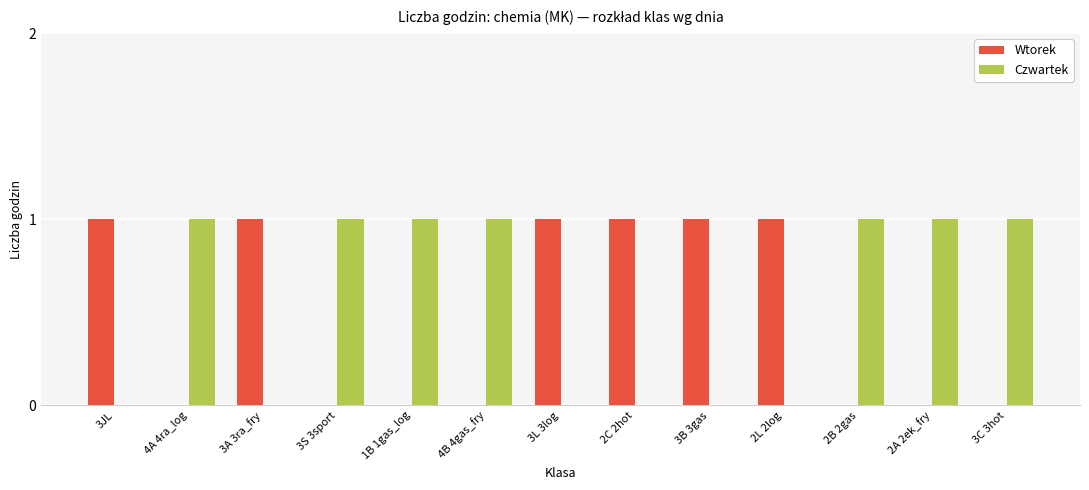

What is the difference between the Czwartek values at 3S 3sport and 2C 2hot?

1